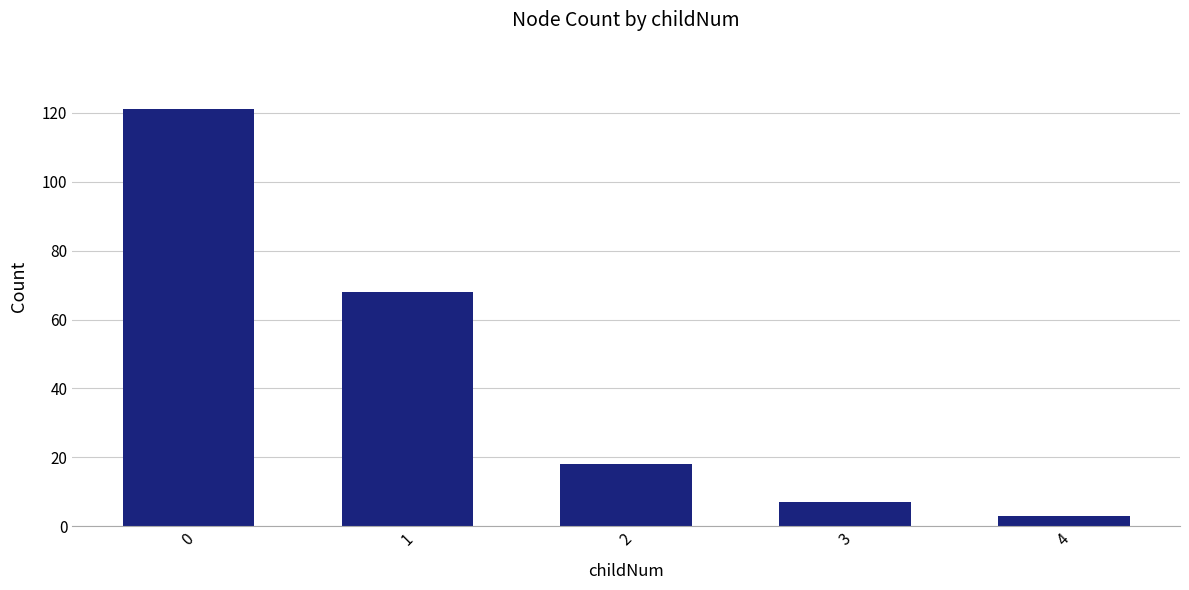

What is the value of the 2nd bar from the left?

68